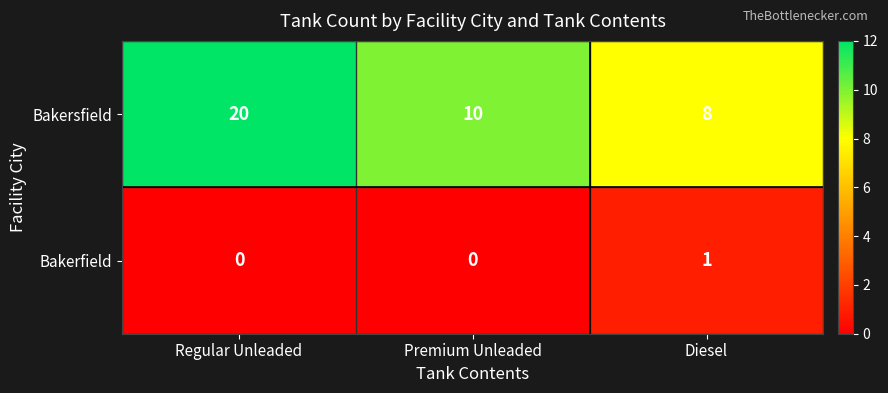

Reading right to left, list all the values displayed in this chart.

Bakersfield: 8	10	20
Bakerfield: 1	0	0